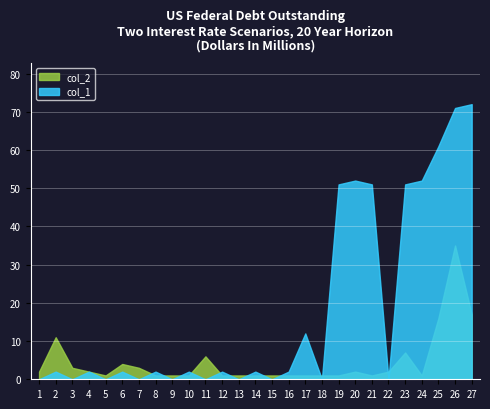

What is the sum of all col_2 values?

124